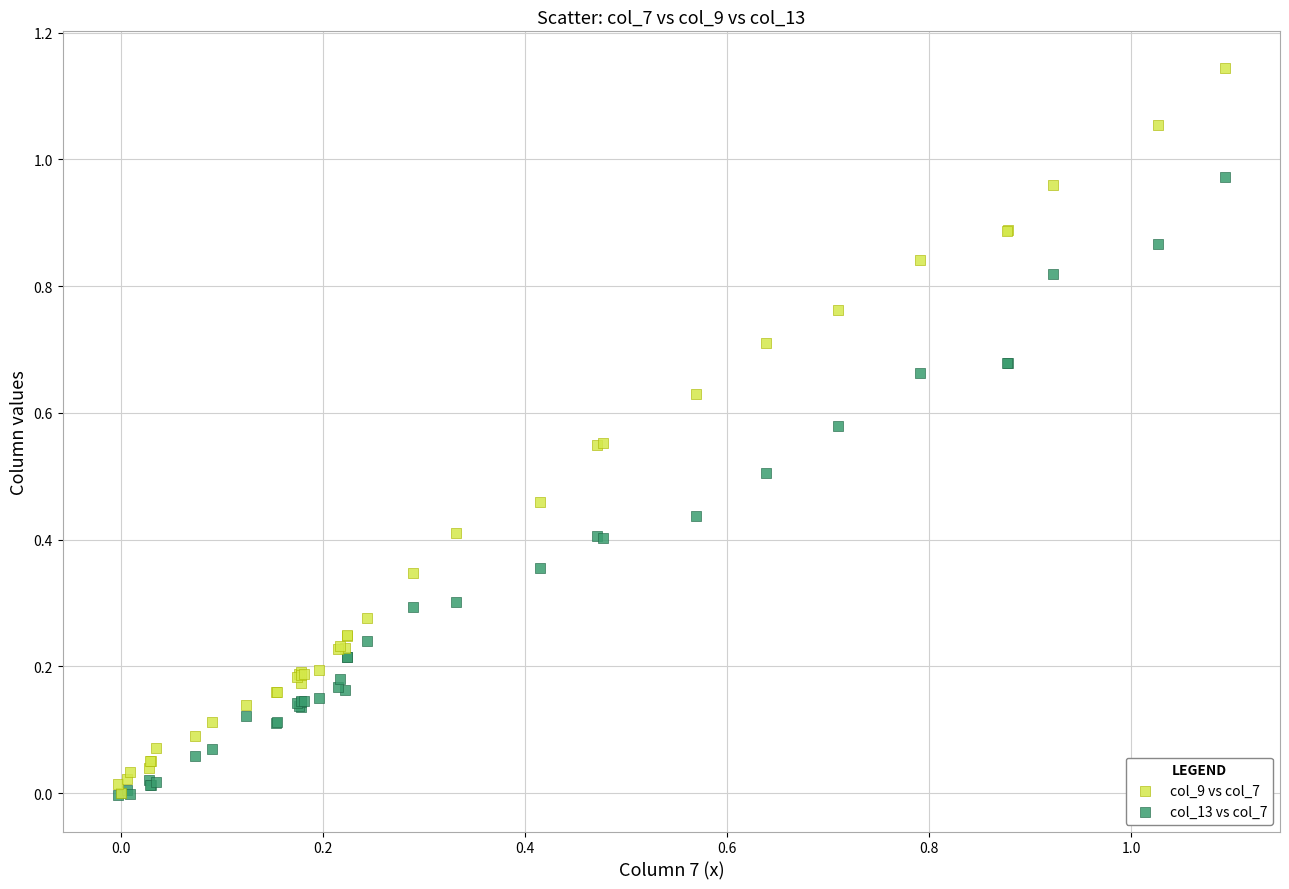

Which series has the largest Y range (max minus min)?

col_9 vs col_7